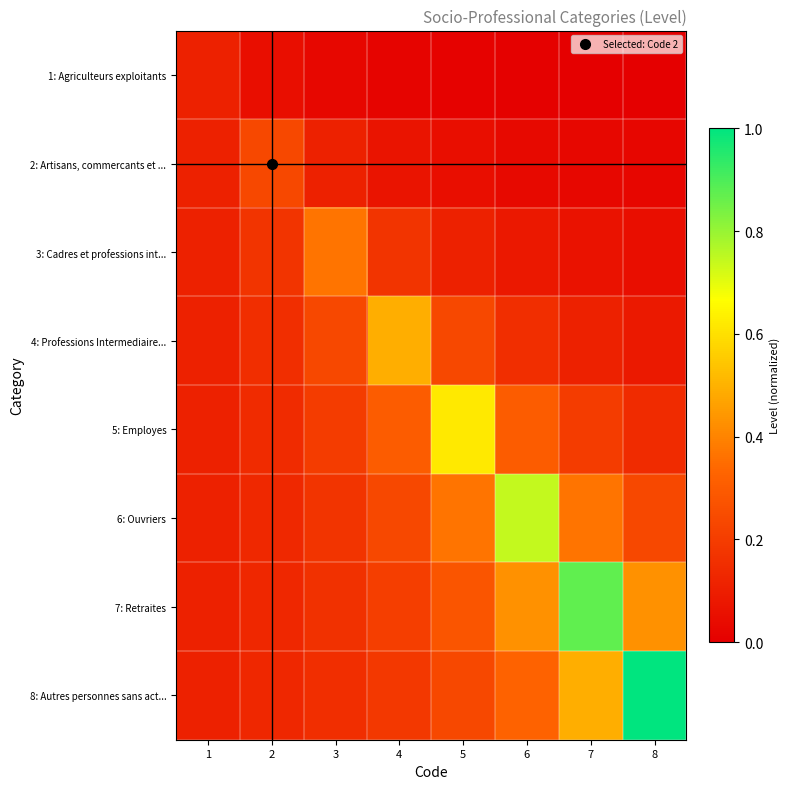

Reading right to left, list all the values displayed in this chart.

1: Agriculteurs exploitants: 8=0.0	7=0.0	6=0.0	5=0.0	4=0.0	3=0.0	2=0.0	1=0.1
2: Artisans, commercants et ...: 8=0.0	7=0.0	6=0.0	5=0.0	4=0.1	3=0.1	2=0.2	1=0.1
3: Cadres et professions int...: 8=0.0	7=0.1	6=0.1	5=0.1	4=0.2	3=0.4	2=0.2	1=0.1
4: Professions Intermediaire...: 8=0.1	7=0.1	6=0.2	5=0.2	4=0.5	3=0.2	2=0.2	1=0.1
5: Employes: 8=0.1	7=0.2	6=0.3	5=0.6	4=0.3	3=0.2	2=0.1	1=0.1
6: Ouvriers: 8=0.2	7=0.4	6=0.7	5=0.4	4=0.2	3=0.2	2=0.1	1=0.1
7: Retraites: 8=0.4	7=0.9	6=0.4	5=0.3	4=0.2	3=0.2	2=0.1	1=0.1
8: Autres personnes sans act...: 8=1.0	7=0.5	6=0.3	5=0.2	4=0.2	3=0.2	2=0.1	1=0.1